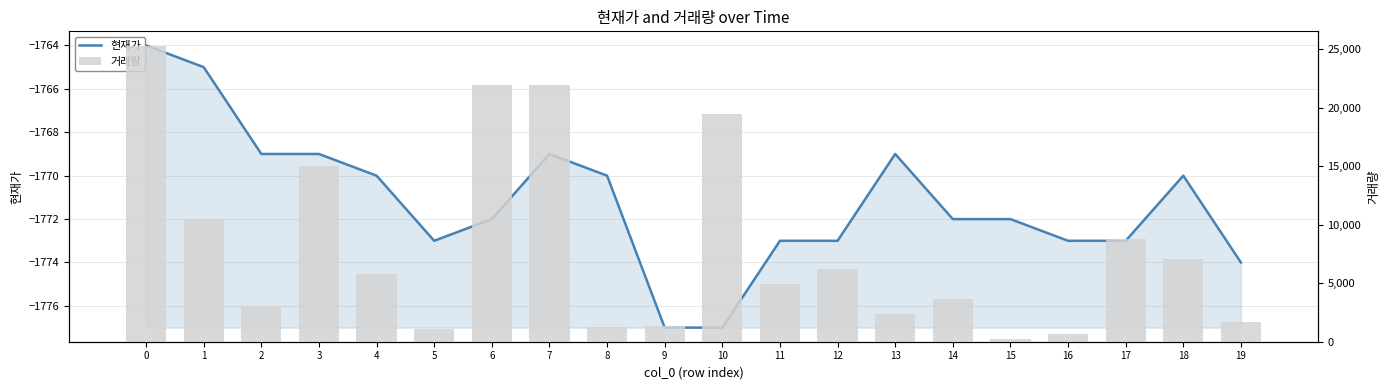

How many data points in 현재가 are above -1772?

9